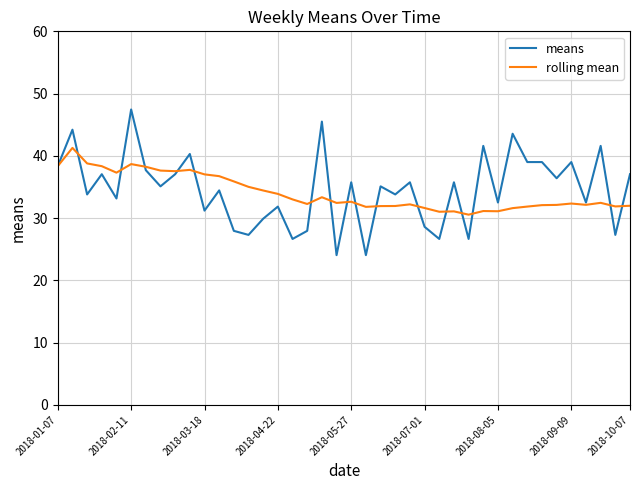

How many categories are shown in the chart?

40